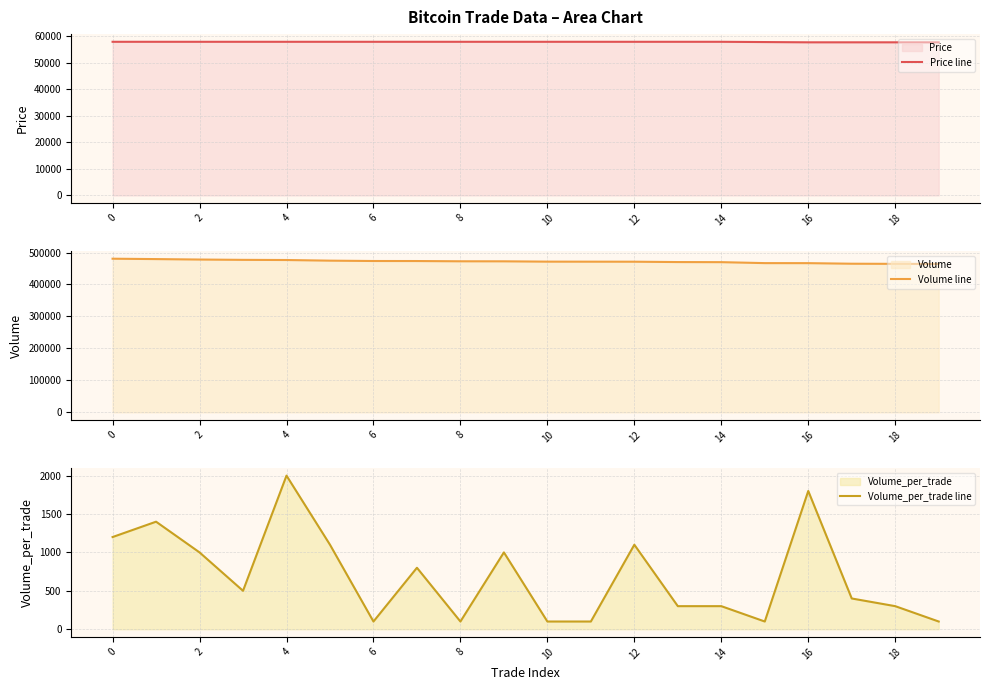

True or false: Volume line has more than 1 interior local peaks.

False